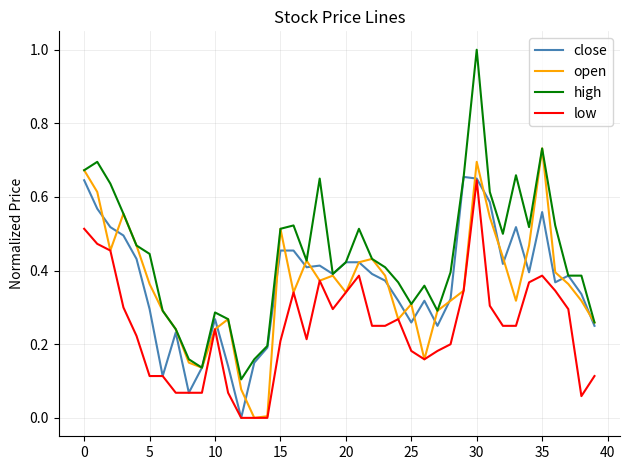

Does the chart display data point markers on the line(s)?

No